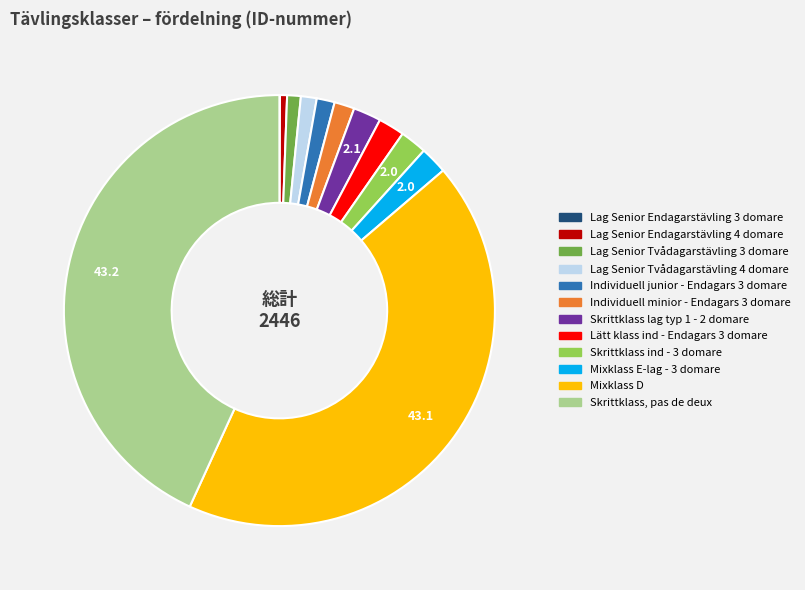

The Mixklass E-lag - 3 domare slice represents 11% of the pie. True or false?

False